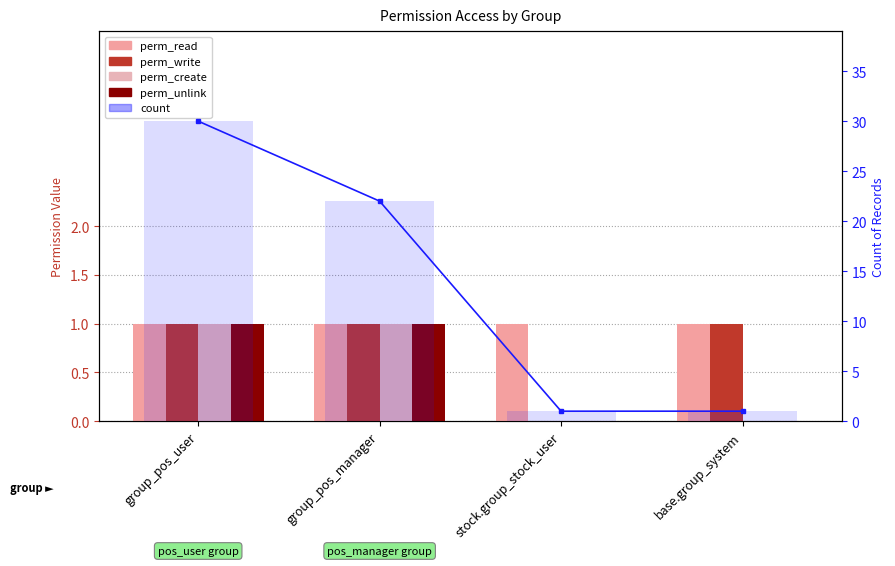

How many groups of bars are there?

4